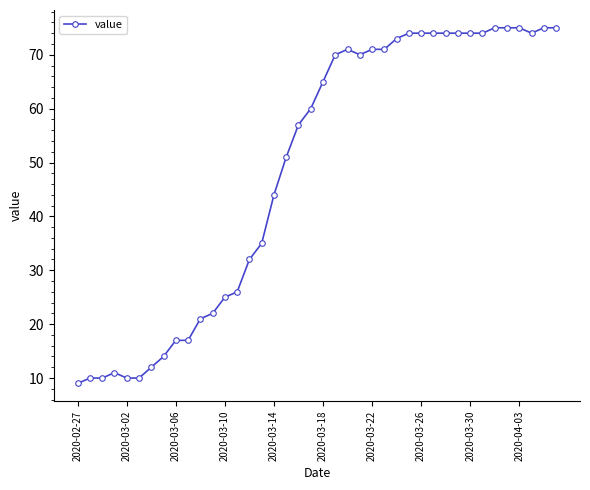

How many data points are less than 65?

20